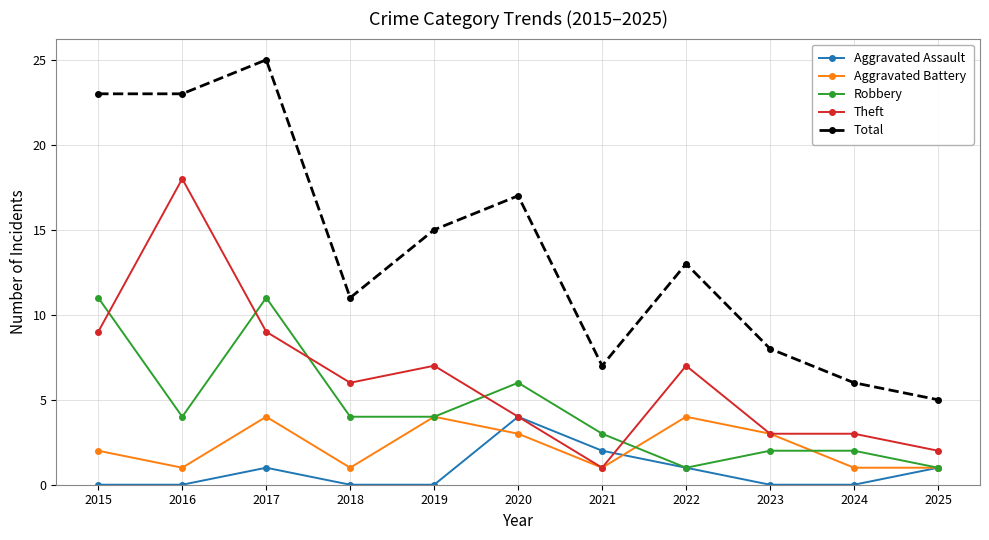

Where is the first local maximum for Robbery?

2017